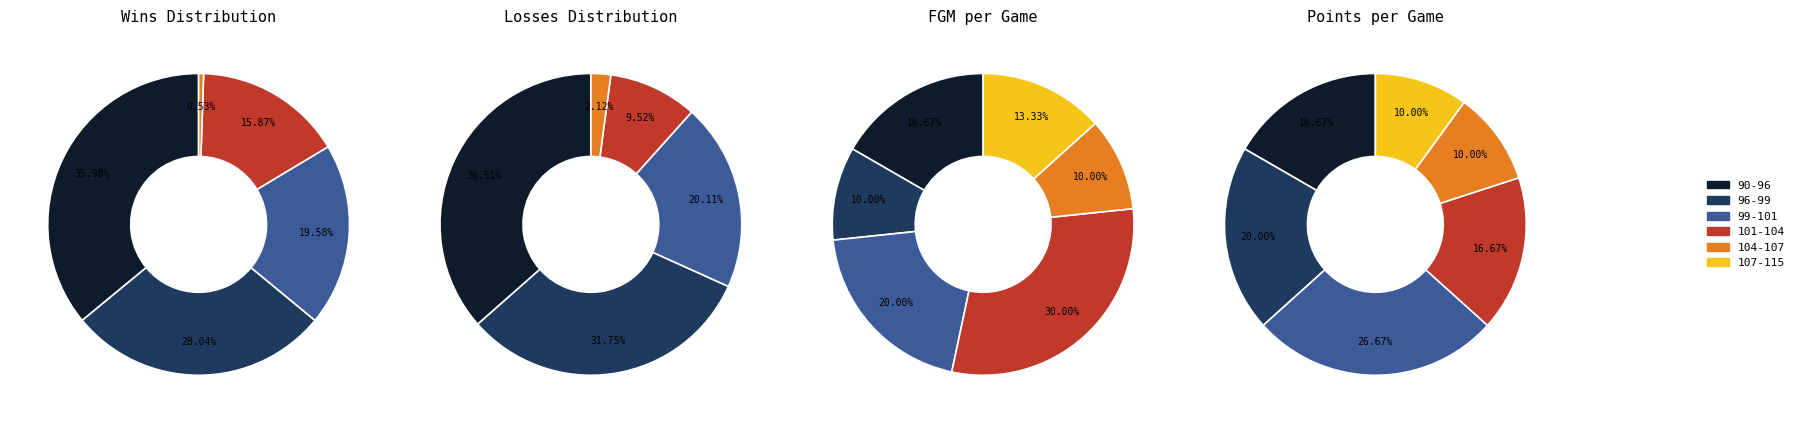

Does any single category account for the majority?

No